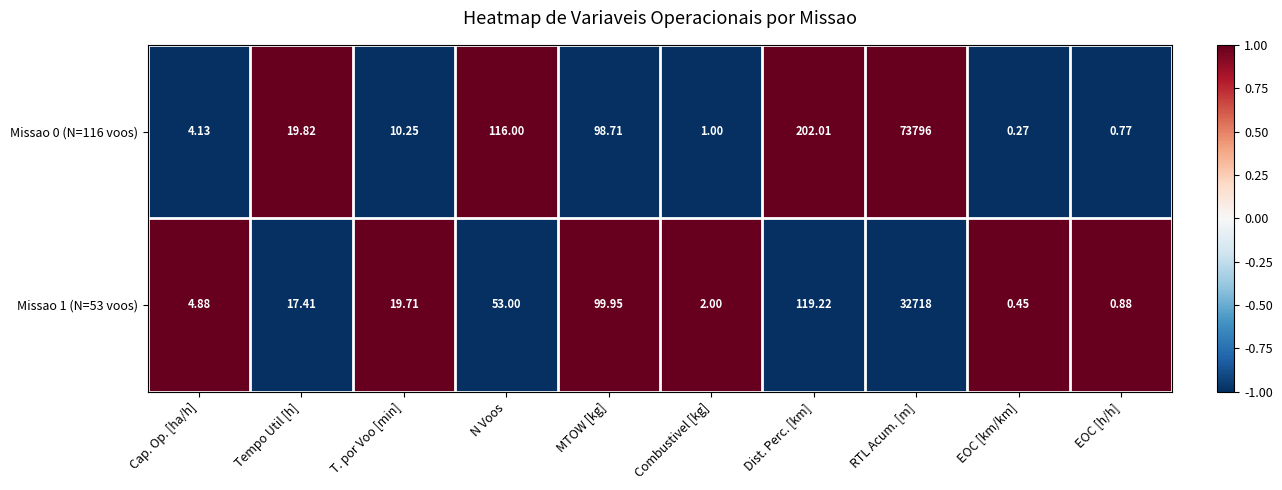

What is the difference between the highest and lowest values at Dist. Perc. [km]?

82.8